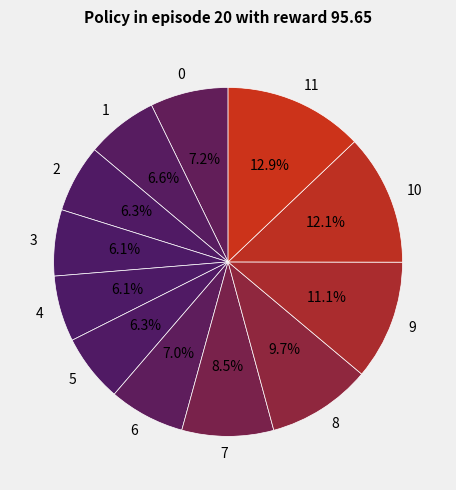

To the nearest percent, what is the average slice percentage?

8%